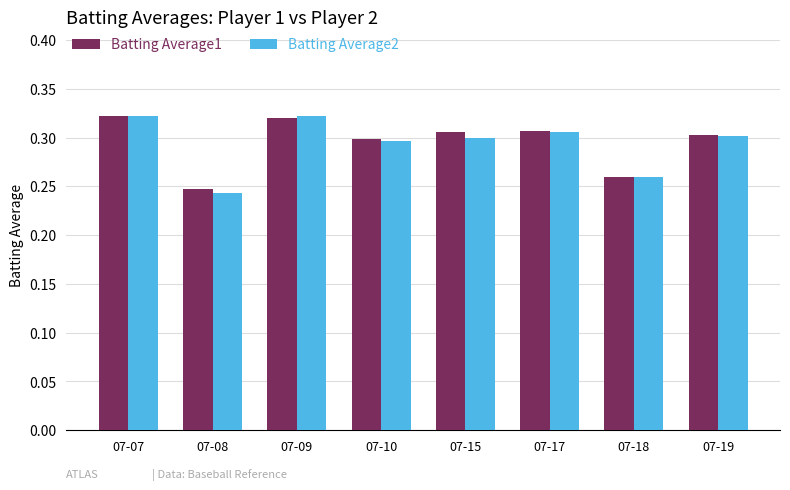

At how many categories does at least one series exceed 0?

8